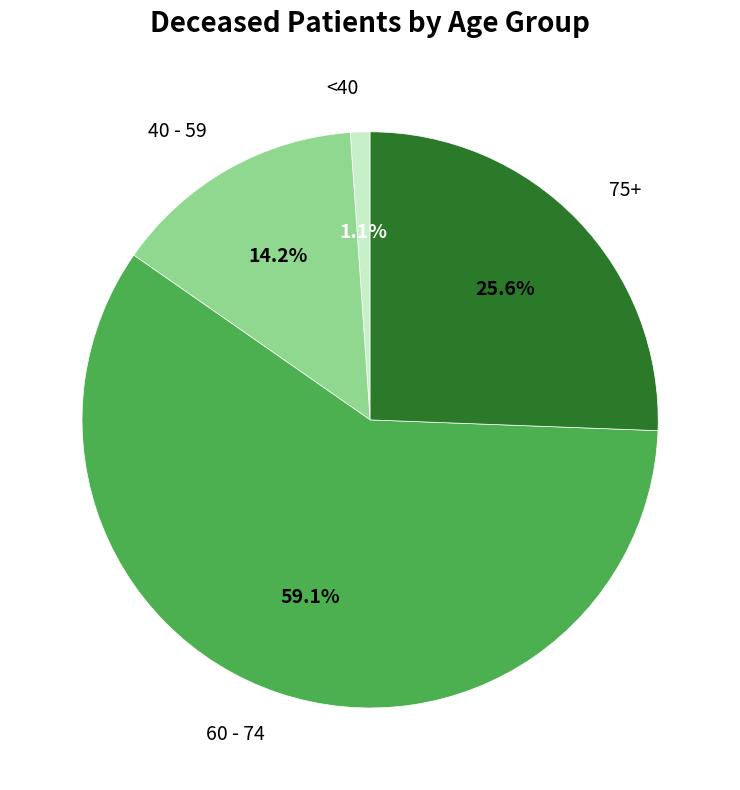

Which category has the biggest portion of the pie?

60 - 74